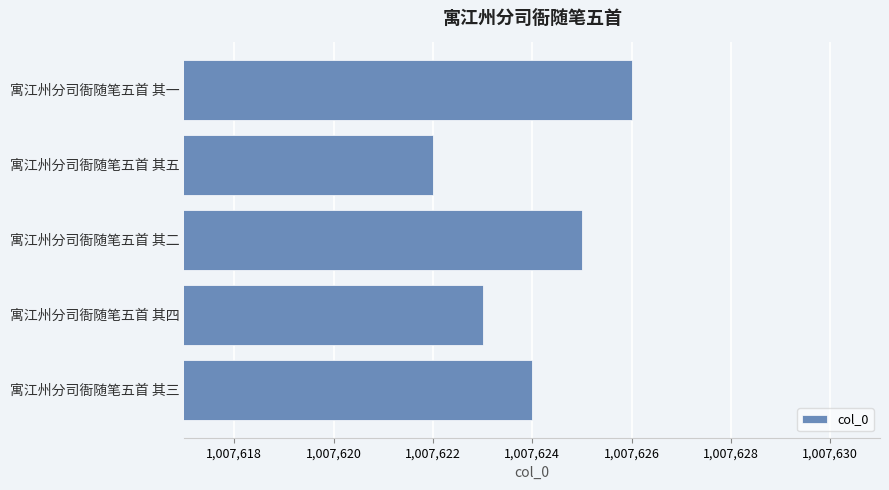

Read the value at 寓江州分司衙随笔五首 其一.

1007626